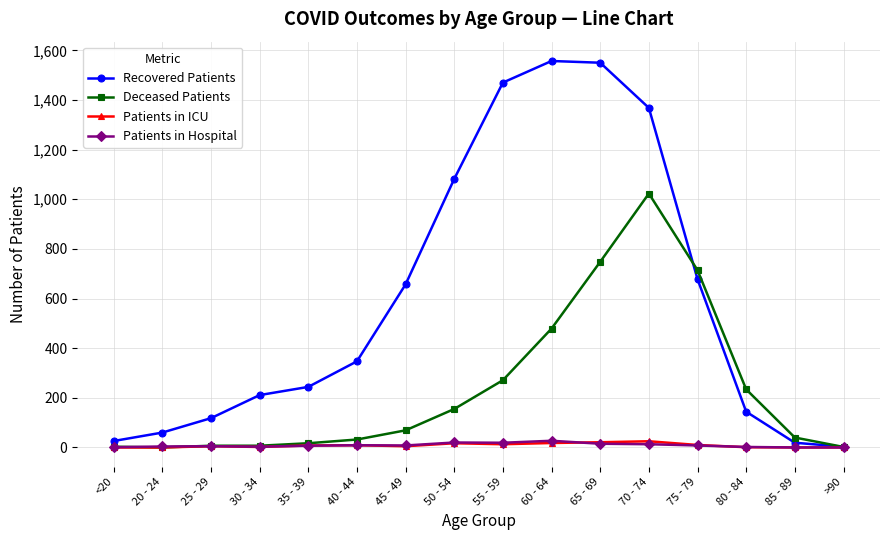

What is the difference between the maximum and minimum values in the Recovered Patients series?

1554